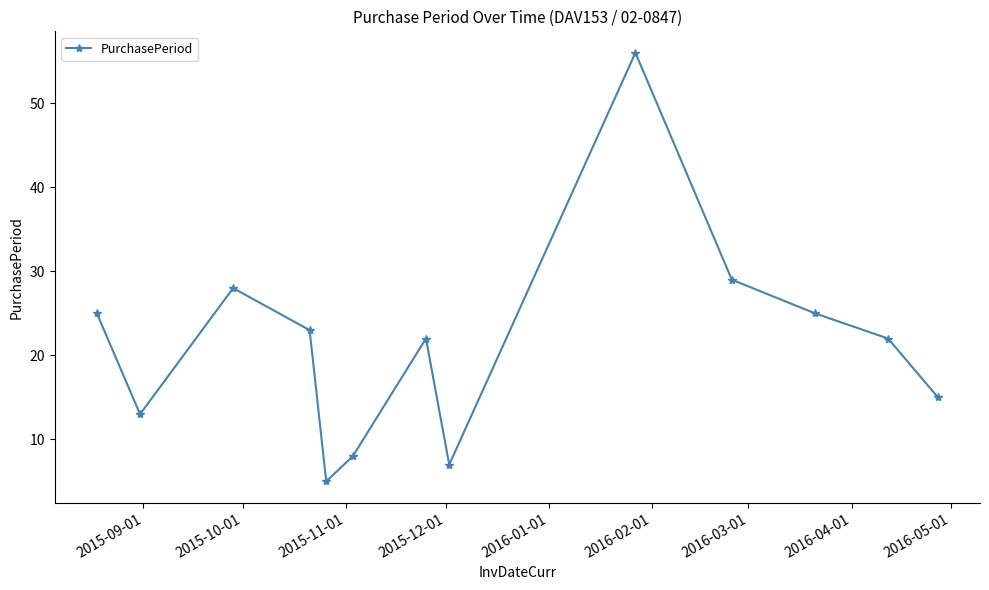

How many series are shown in this chart?

1